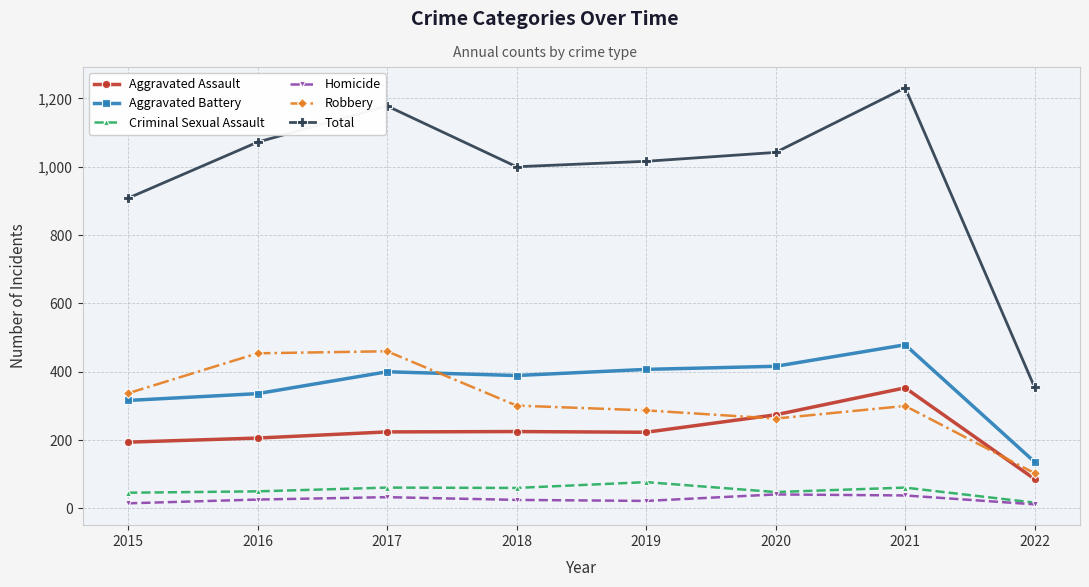

In Homicide, how many points are higher than both neighbors (excluding endpoints)?

2